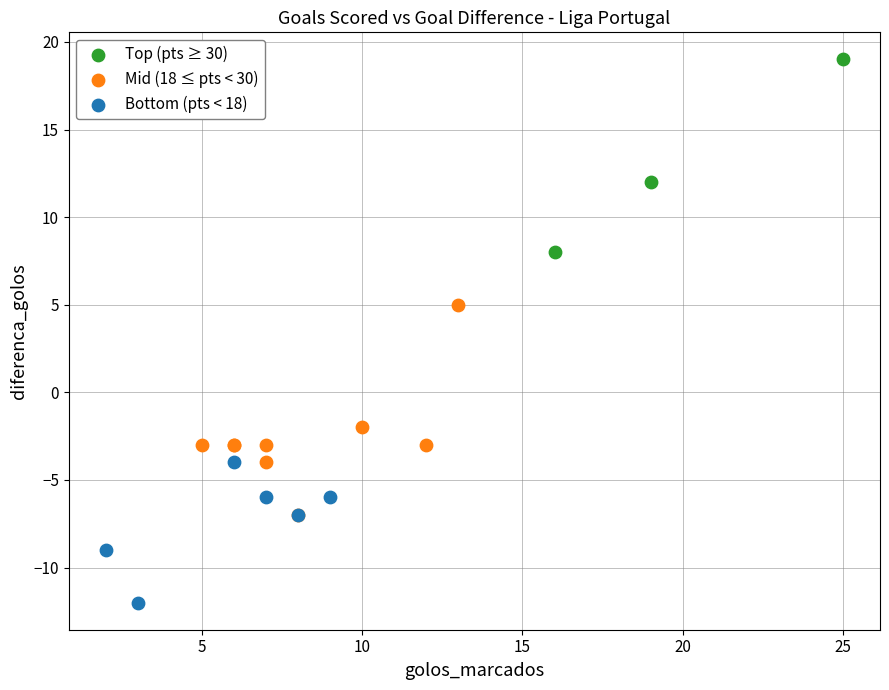

Which series reaches the maximum Y coordinate?

Top (pts ≥ 30)